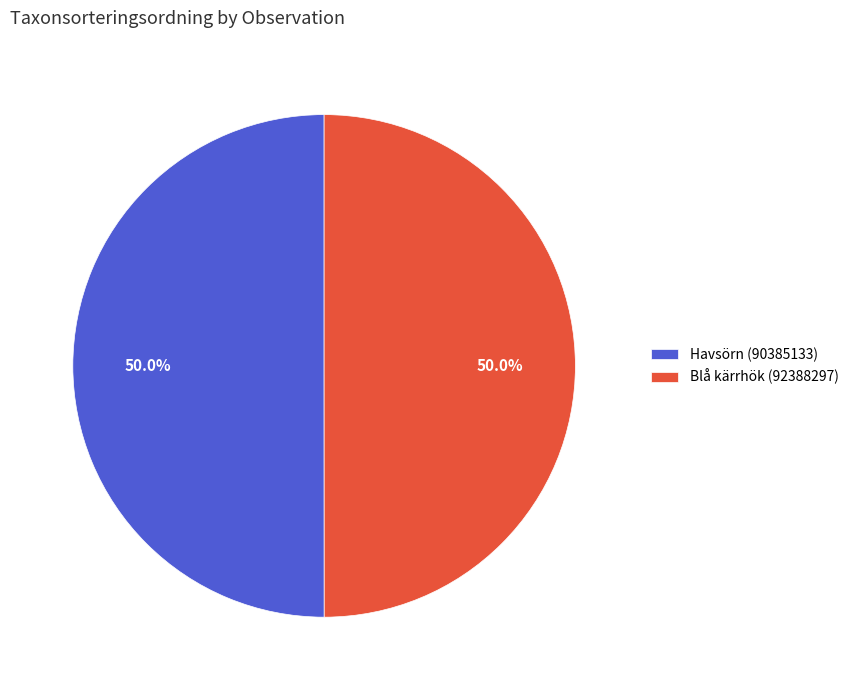

What percentage do Havsörn (90385133) and Blå kärrhök (92388297) together represent?

100.0%